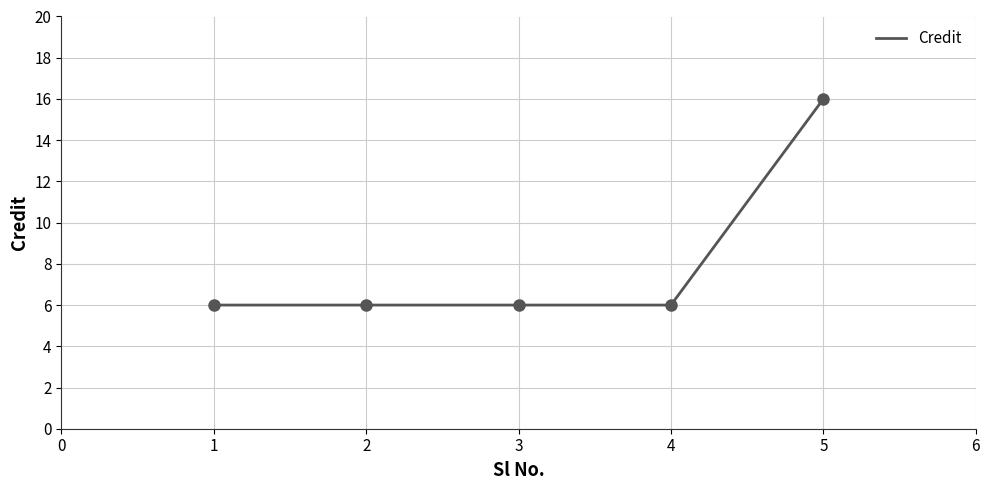

What is the value of the 4th point from the left?

6